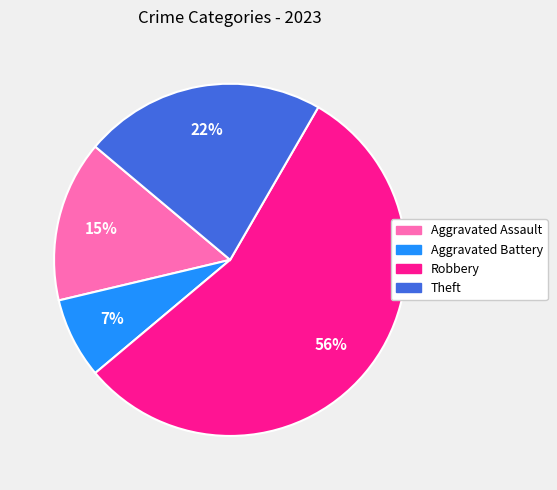

True or false: Theft accounts for 22% of the total.

True